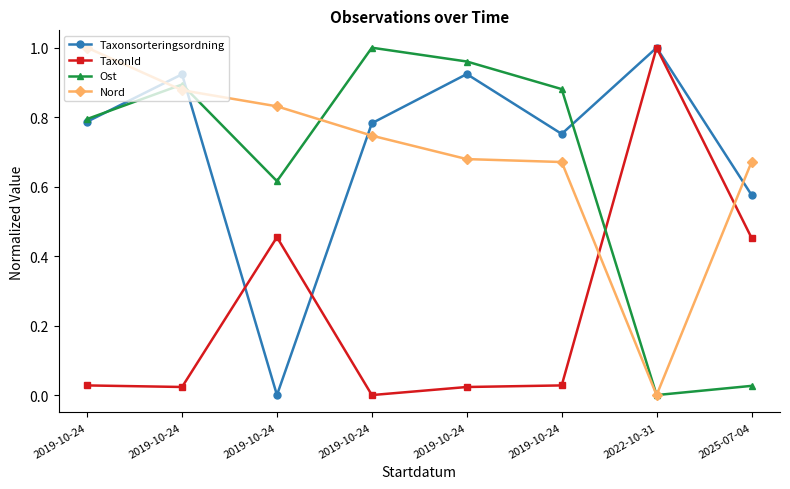

Reading right to left, transcribe all the data shown in this chart.

Taxonsorteringsordning: 0.6	1.0	0.8	0.9	0.8	0.0	0.9	0.8
TaxonId: 0.5	1.0	0.0	0.0	0.0	0.5	0.0	0.0
Ost: 0.0	0.0	0.9	1.0	1.0	0.6	0.9	0.8
Nord: 0.7	0.0	0.7	0.7	0.7	0.8	0.9	1.0